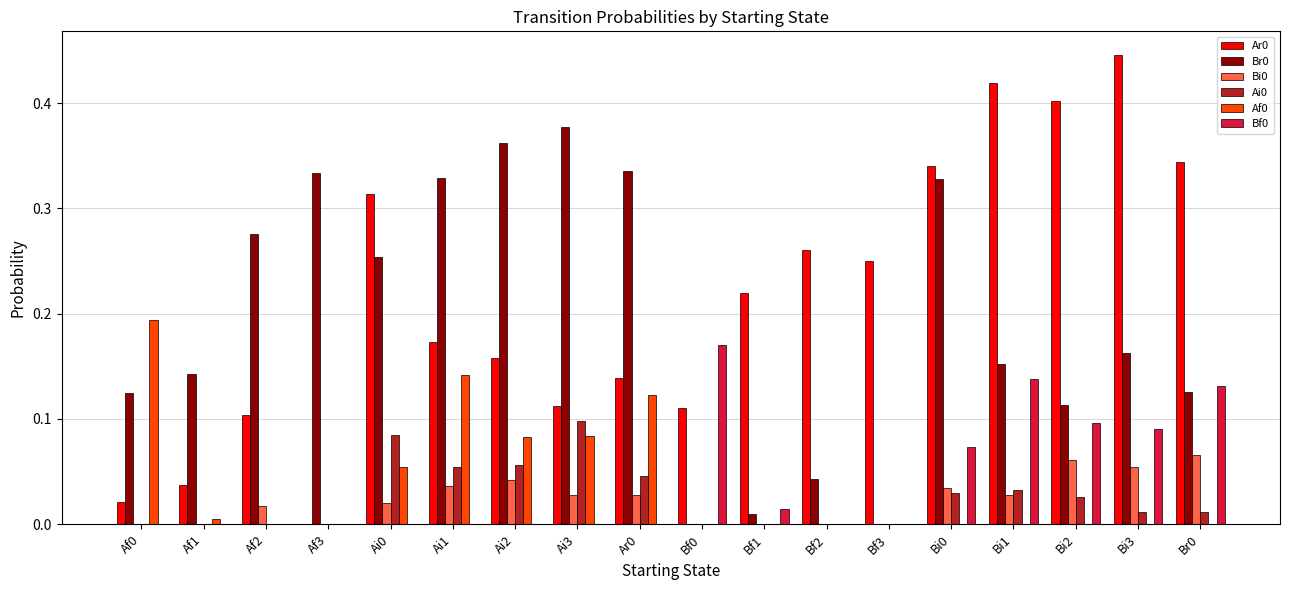

How many groups of bars are there?

18